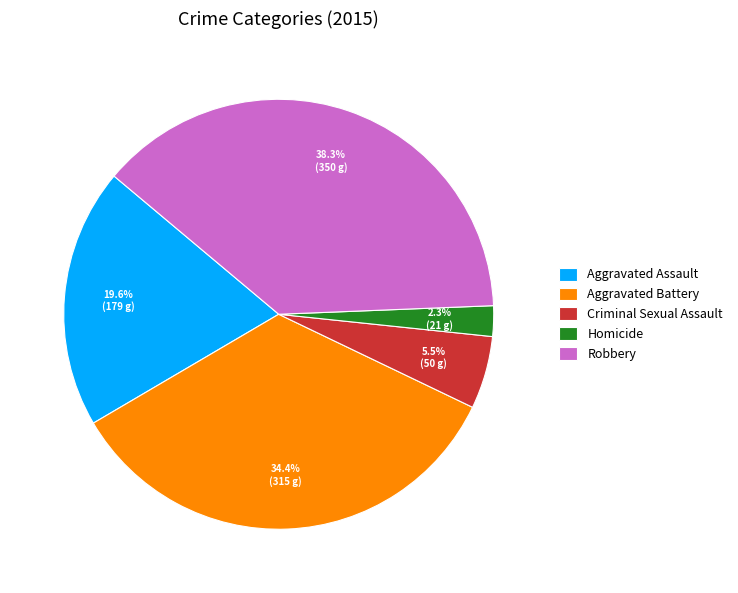

Between Aggravated Assault and Criminal Sexual Assault, which is larger?

Aggravated Assault